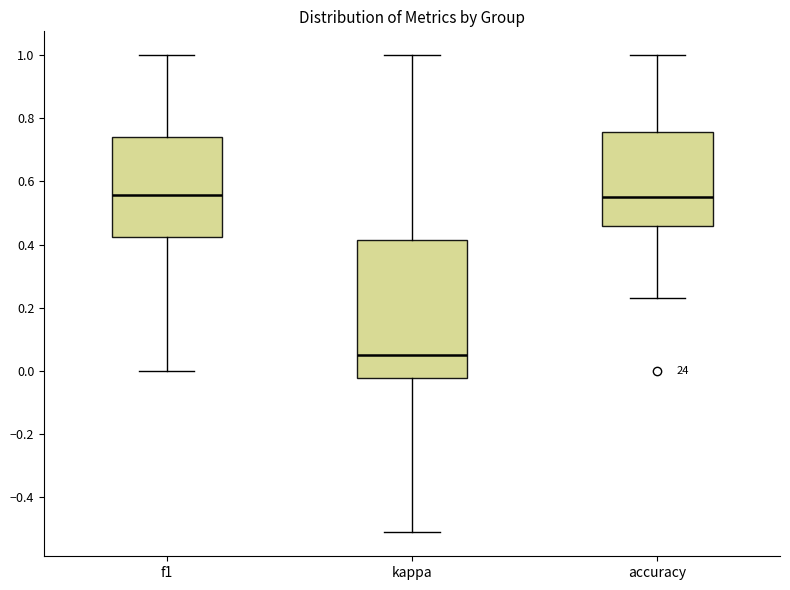

Reading left to right, read every box against the y-axis: the position of its median line, the range the box covers, and the ends of its whiskers. The values are not printed on the chart, so give them approximately, as read against the axis.

f1: median 0.56, box 0.42 to 0.74, whiskers 0.00 to 1.00
kappa: median 0.04, box -0.02 to 0.42, whiskers -0.52 to 1.00
accuracy: median 0.56, box 0.46 to 0.76, whiskers 0.24 to 1.00